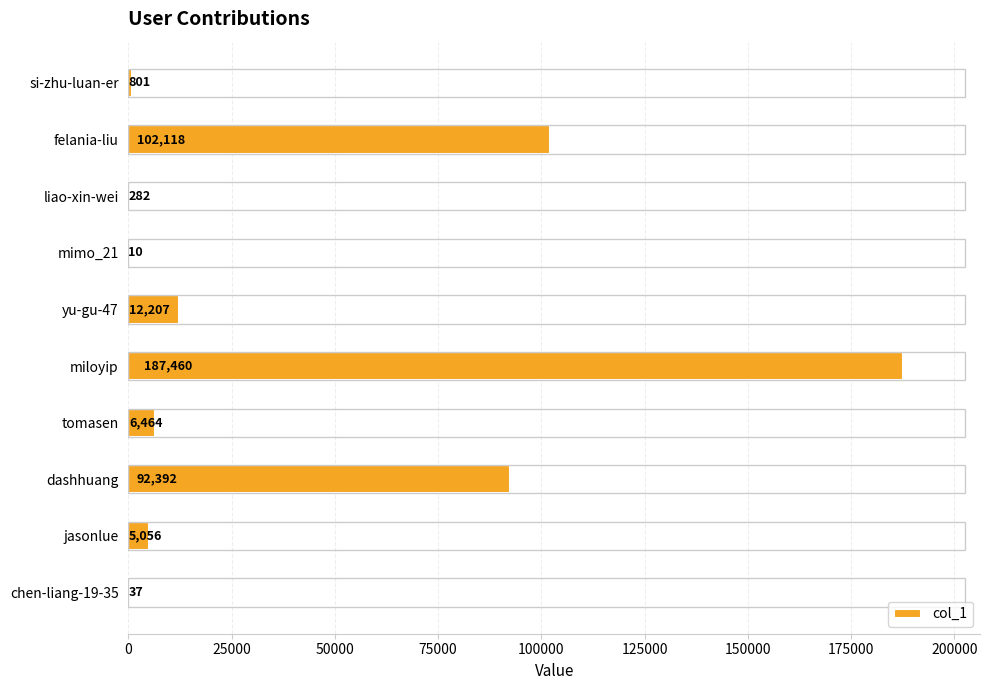

At which label is the value closest to 93735?

dashhuang